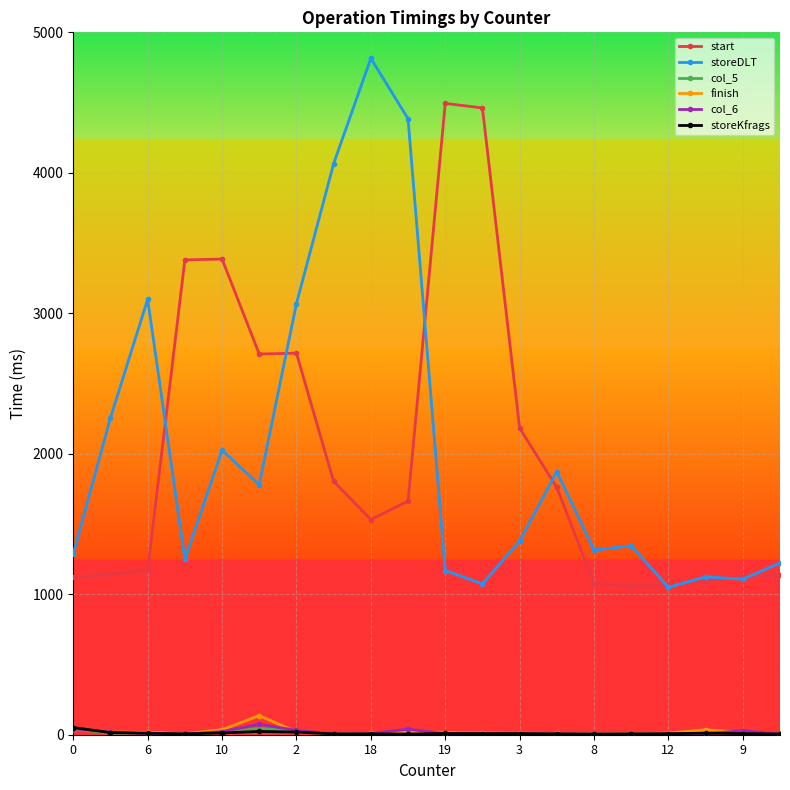

How many distinct data groups are displayed?

6